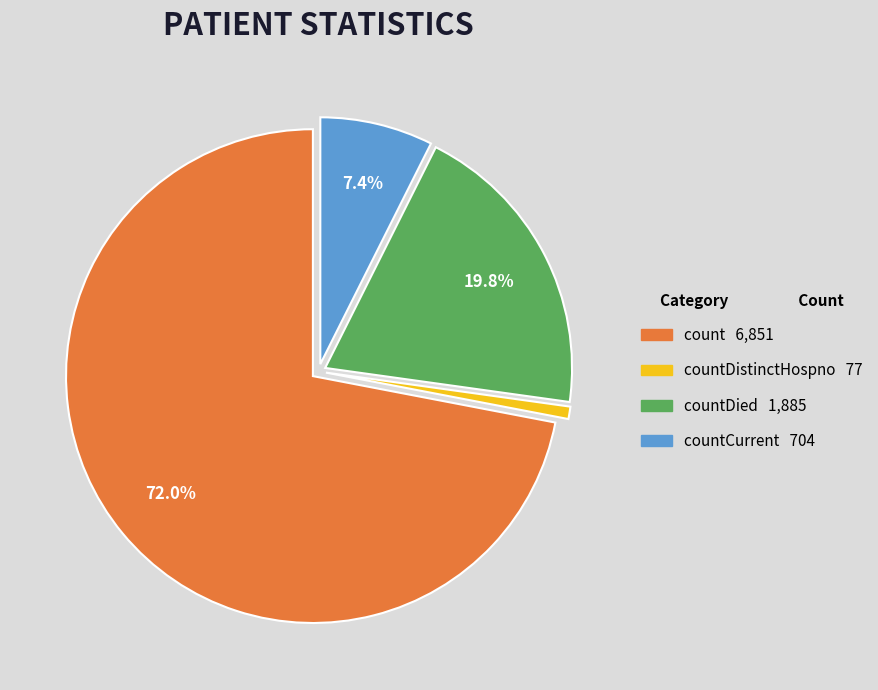

Is there a majority slice in this chart?

Yes